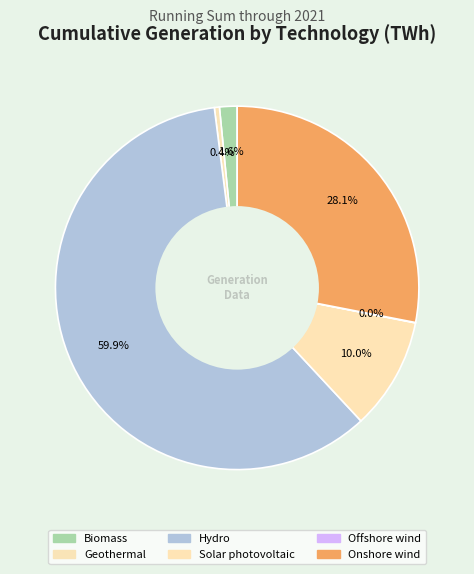

Is it true that Solar photovoltaic is 10% of the pie?

True